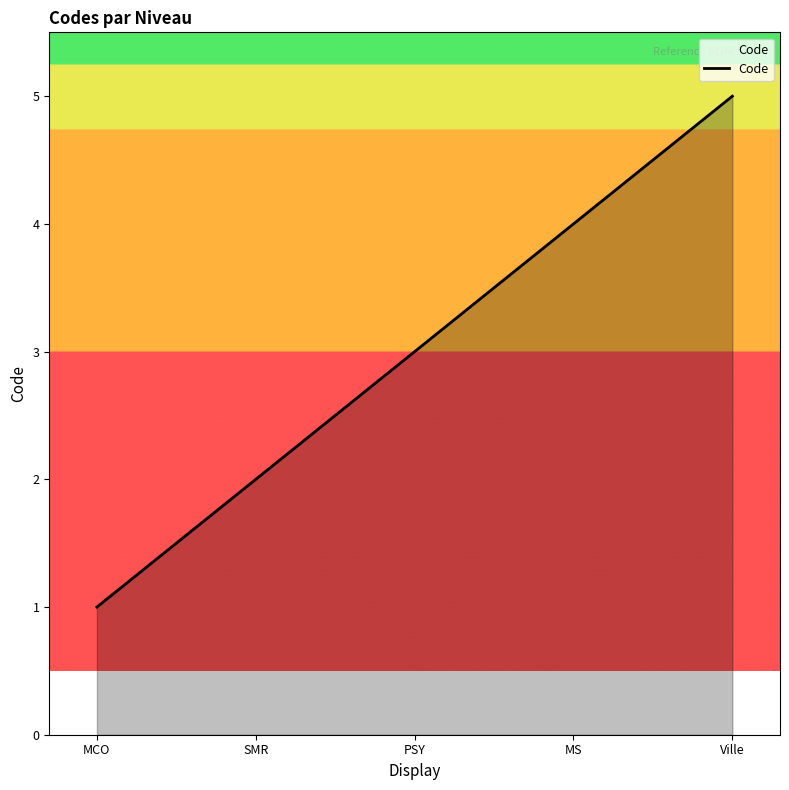

Reading right to left, list all the values displayed in this chart.

Ville=5	MS=4	PSY=3	SMR=2	MCO=1